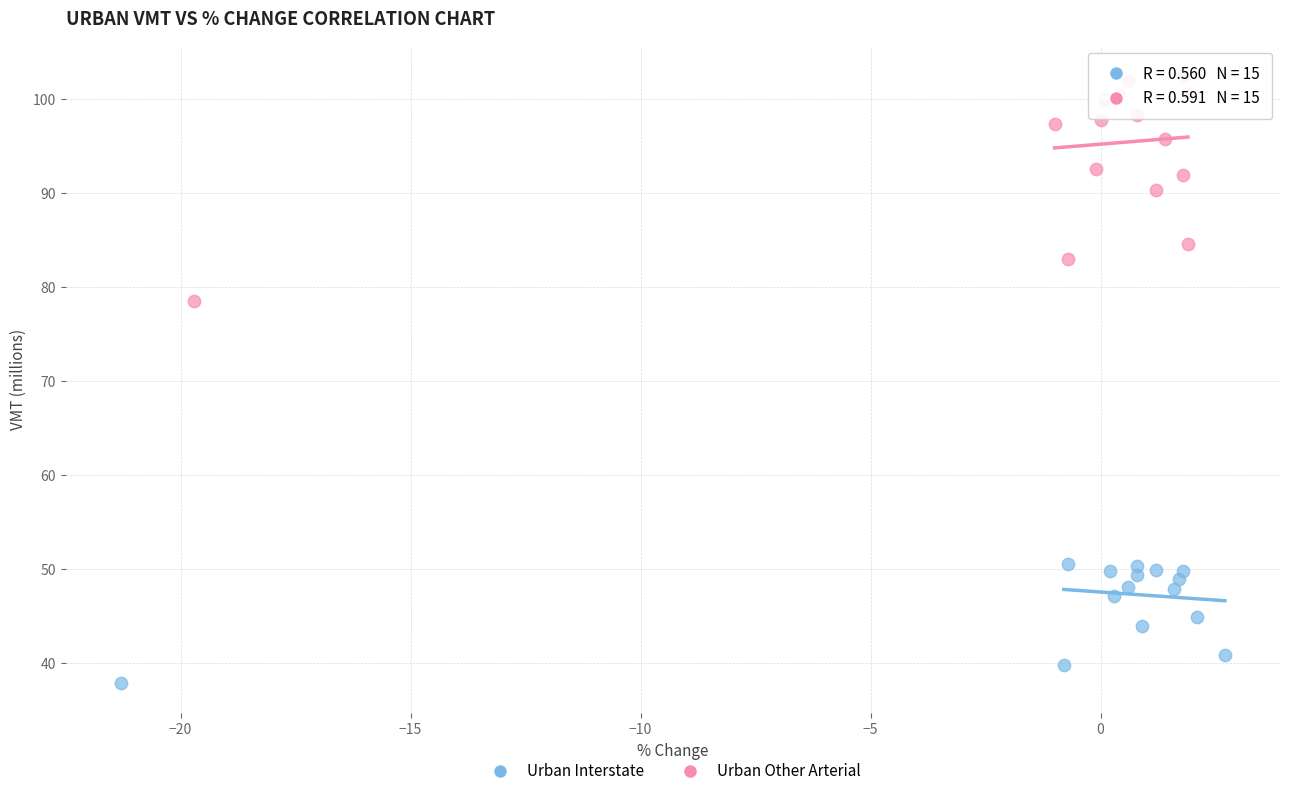

Which series contains the lowest Y value?

Urban Interstate